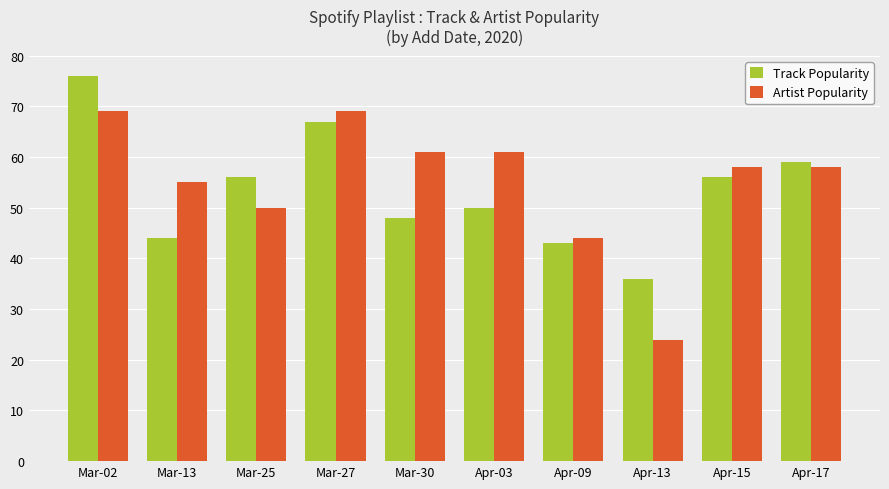

At Mar-02, list the series in order from smallest to largest.

Artist Popularity, Track Popularity